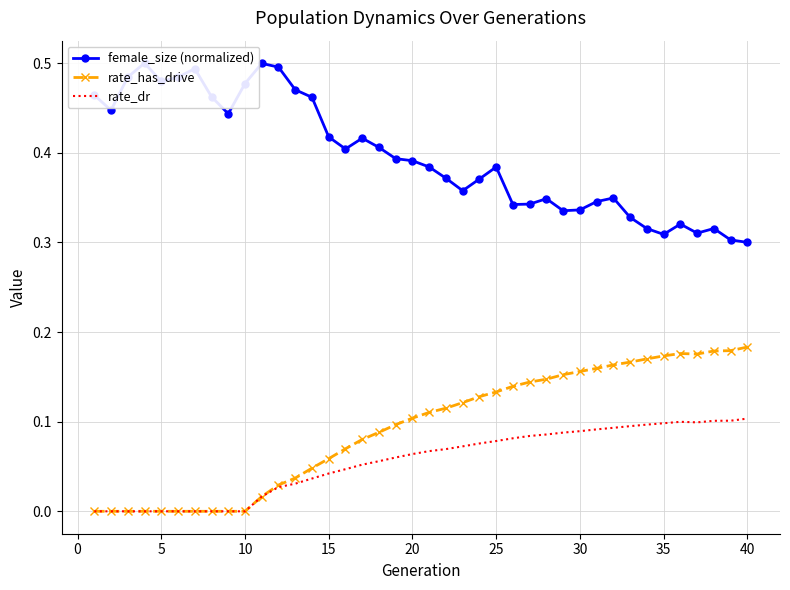

The value of rate_has_drive at 5 is 0.1. True or false?

False